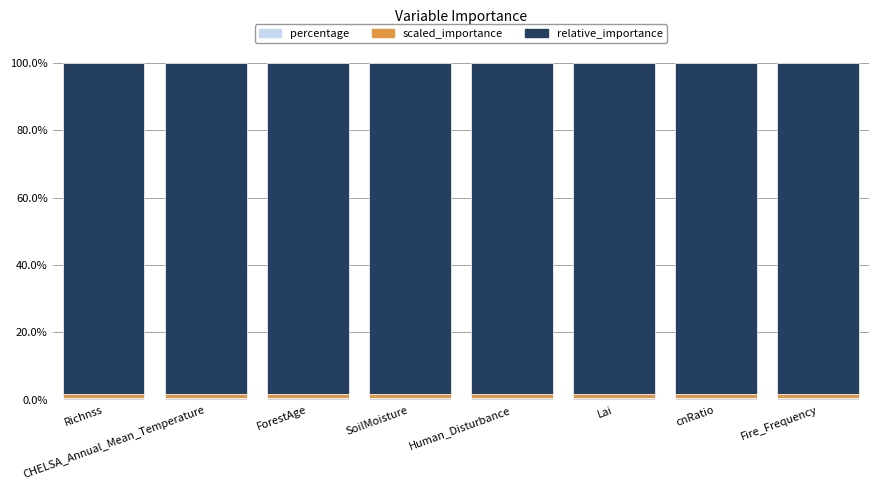

Are the bars horizontal?

No